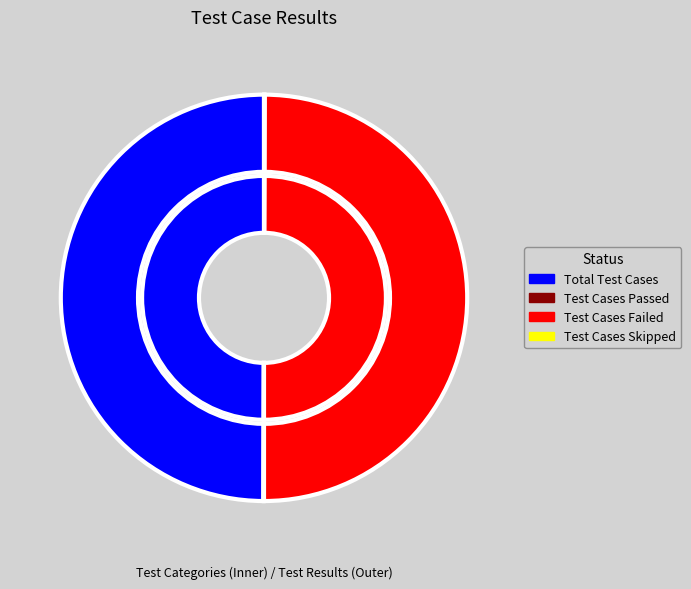

The Test Cases Skipped slice represents 13% of the pie. True or false?

False